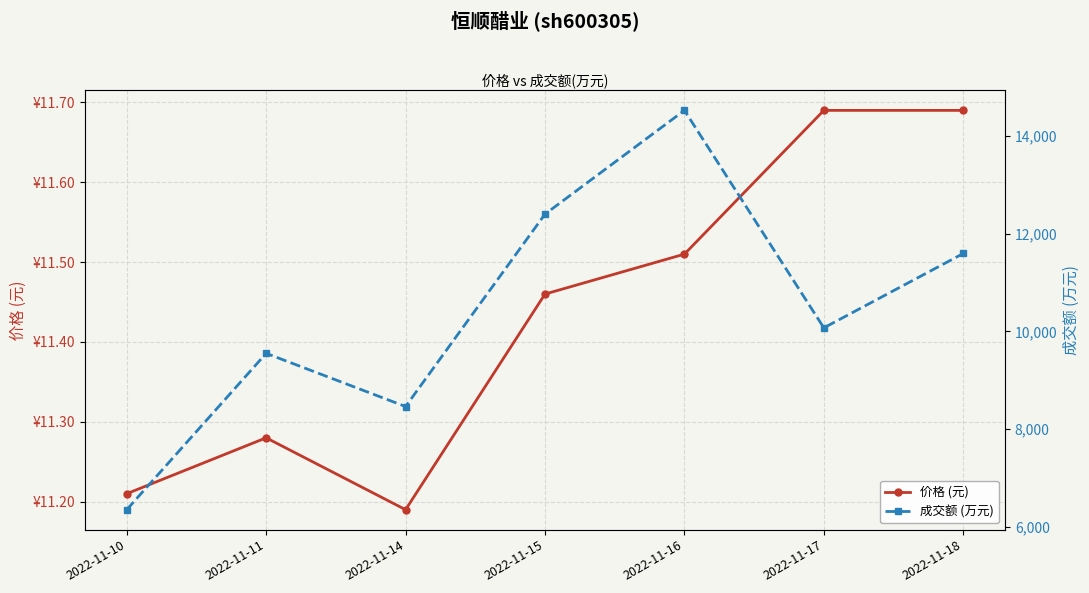

Reading right to left, transcribe all the data shown in this chart.

价格 (元): 2022-11-18=11.7	2022-11-17=11.7	2022-11-16=11.5	2022-11-15=11.5	2022-11-14=11.2	2022-11-11=11.3	2022-11-10=11.2
成交额 (万元): 2022-11-18=11597.0	2022-11-17=10073.0	2022-11-16=14531.0	2022-11-15=12404.0	2022-11-14=8460.0	2022-11-11=9550.0	2022-11-10=6345.0